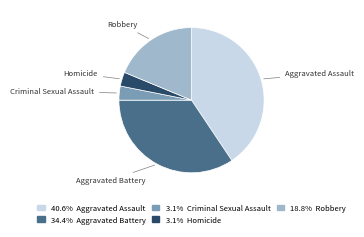

Does any single category account for the majority?

No